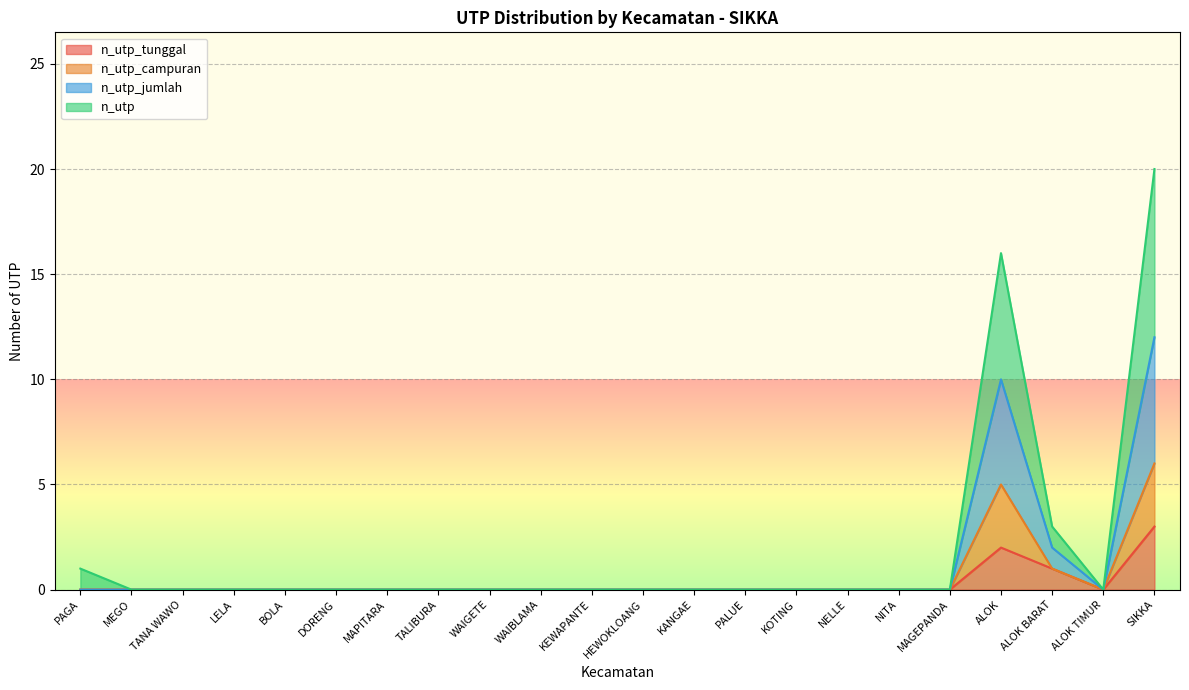

Reading left to right, transcribe all the data shown in this chart.

n_utp_tunggal: PAGA=0	MEGO=0	TANA WAWO=0	LELA=0	BOLA=0	DORENG=0	MAPITARA=0	TALIBURA=0	WAIGETE=0	WAIBLAMA=0	KEWAPANTE=0	HEWOKLOANG=0	KANGAE=0	PALUE=0	KOTING=0	NELLE=0	NITA=0	MAGEPANDA=0	ALOK=2	ALOK BARAT=1	ALOK TIMUR=0	SIKKA=3
n_utp_campuran: PAGA=0	MEGO=0	TANA WAWO=0	LELA=0	BOLA=0	DORENG=0	MAPITARA=0	TALIBURA=0	WAIGETE=0	WAIBLAMA=0	KEWAPANTE=0	HEWOKLOANG=0	KANGAE=0	PALUE=0	KOTING=0	NELLE=0	NITA=0	MAGEPANDA=0	ALOK=5	ALOK BARAT=1	ALOK TIMUR=0	SIKKA=6
n_utp_jumlah: PAGA=0	MEGO=0	TANA WAWO=0	LELA=0	BOLA=0	DORENG=0	MAPITARA=0	TALIBURA=0	WAIGETE=0	WAIBLAMA=0	KEWAPANTE=0	HEWOKLOANG=0	KANGAE=0	PALUE=0	KOTING=0	NELLE=0	NITA=0	MAGEPANDA=0	ALOK=10	ALOK BARAT=2	ALOK TIMUR=0	SIKKA=12
n_utp: PAGA=1	MEGO=0	TANA WAWO=0	LELA=0	BOLA=0	DORENG=0	MAPITARA=0	TALIBURA=0	WAIGETE=0	WAIBLAMA=0	KEWAPANTE=0	HEWOKLOANG=0	KANGAE=0	PALUE=0	KOTING=0	NELLE=0	NITA=0	MAGEPANDA=0	ALOK=16	ALOK BARAT=3	ALOK TIMUR=0	SIKKA=20